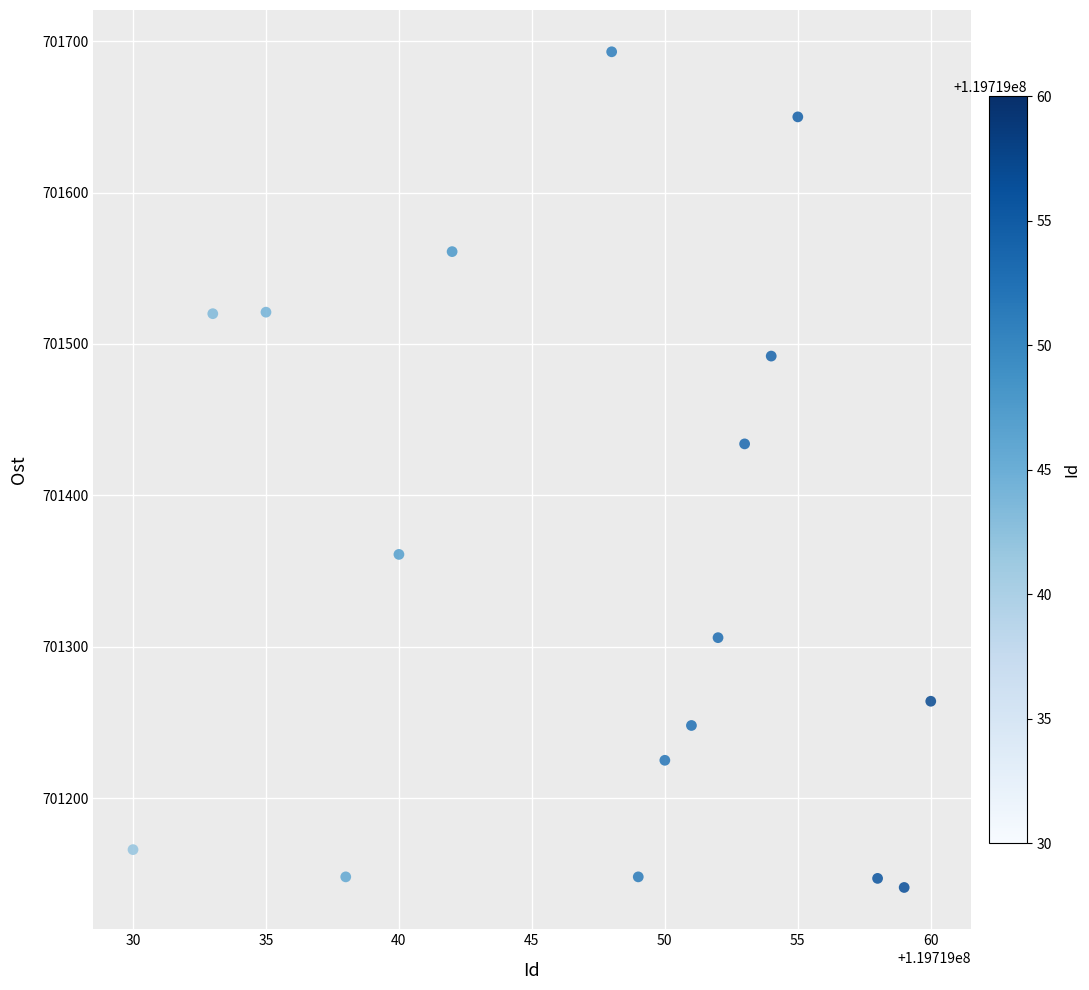

What Y value in the scatter plot is closest to 701417?

701434